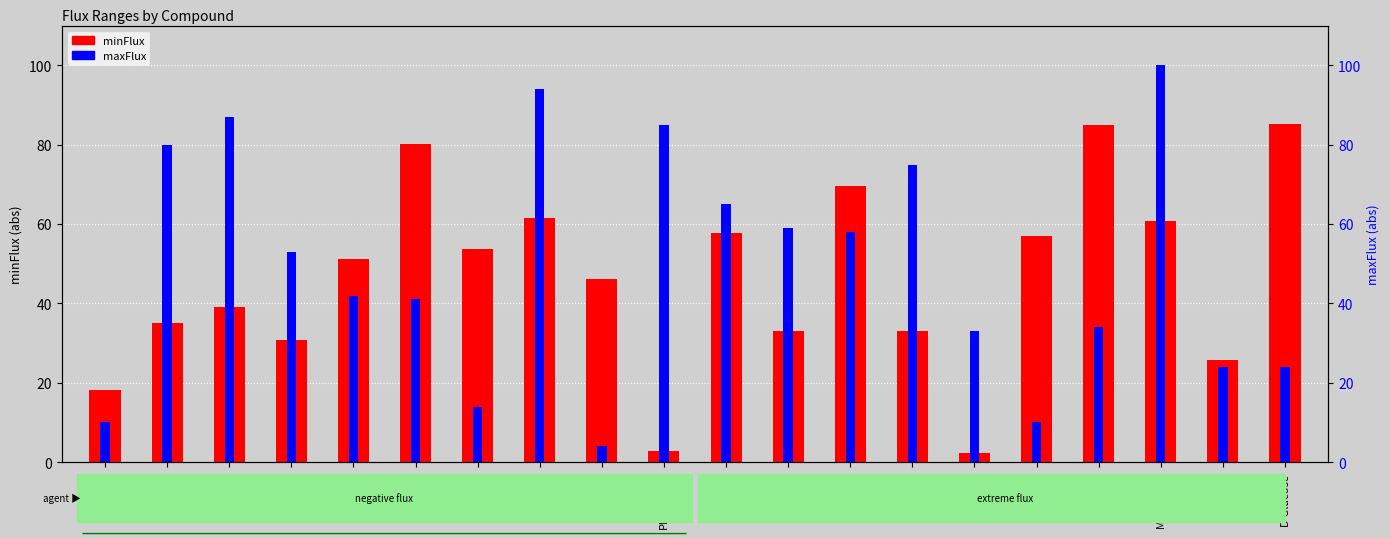

How many groups of bars are there?

20